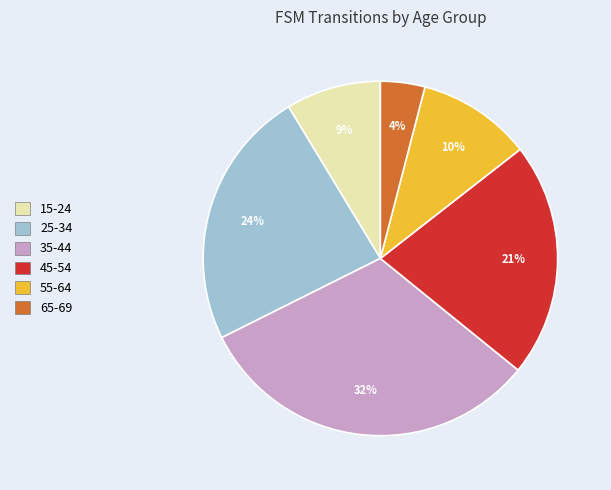

What percentage is the 55-64 slice, to the nearest percent?

10%